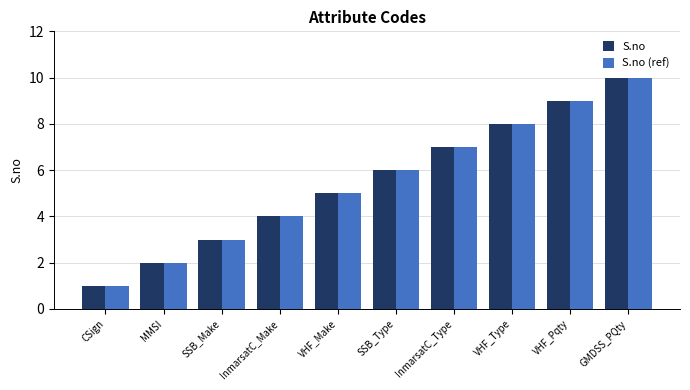

Read the S.no (ref) value at InmarsatC_Type.

7